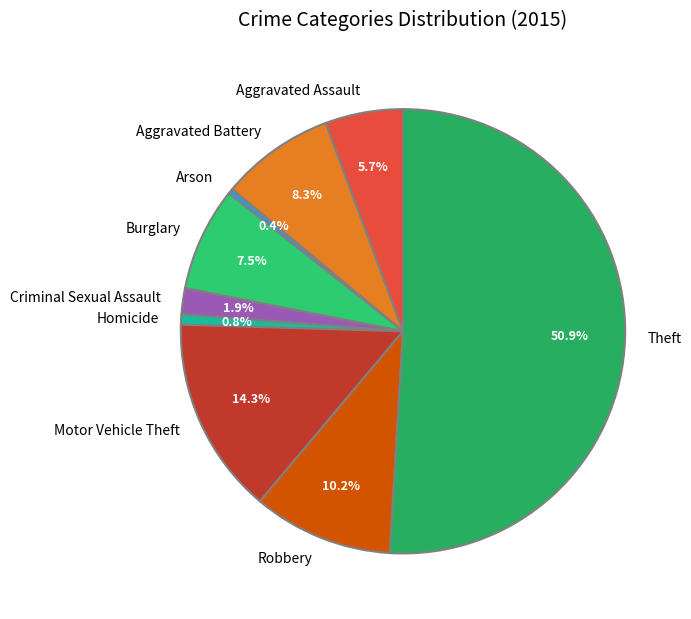

To the nearest percent, what is the average slice percentage?

11%